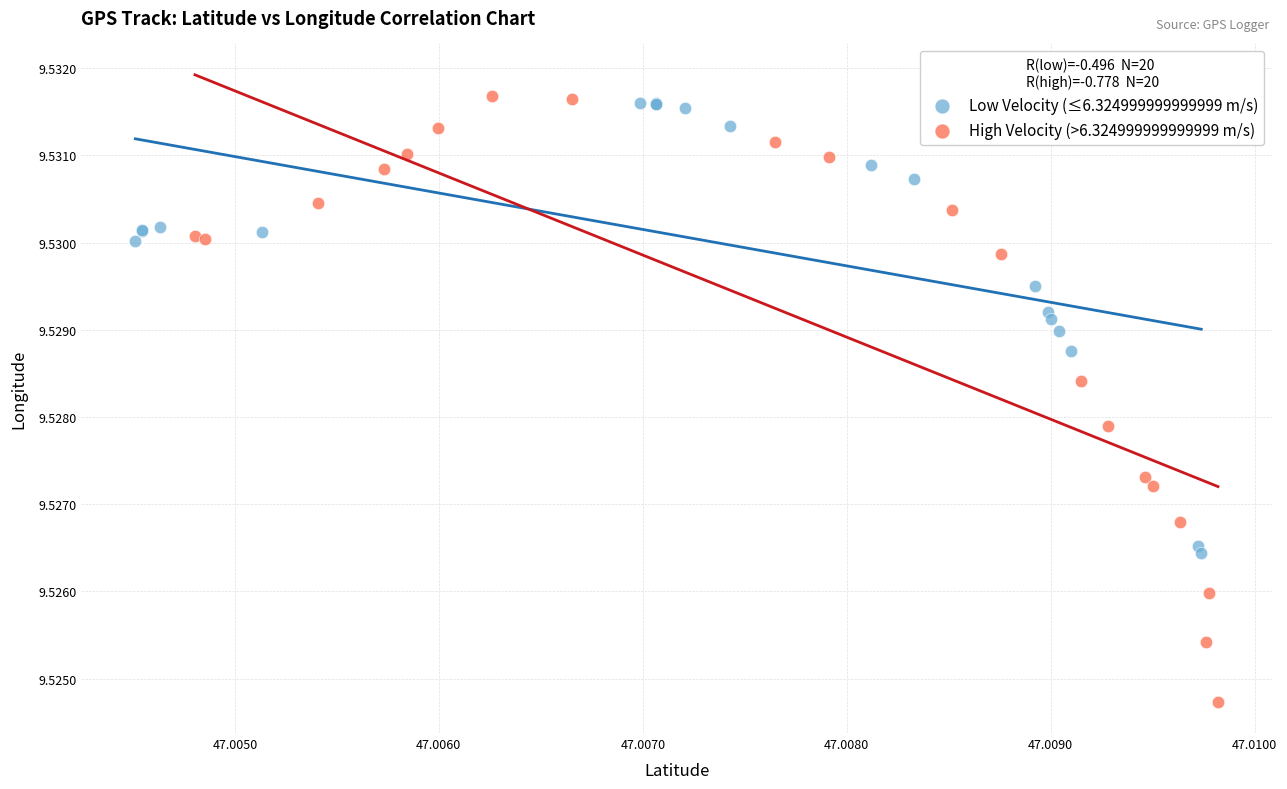

What are all the series names shown in the legend?

Low Velocity (≤6.324999999999999 m/s), High Velocity (>6.324999999999999 m/s)